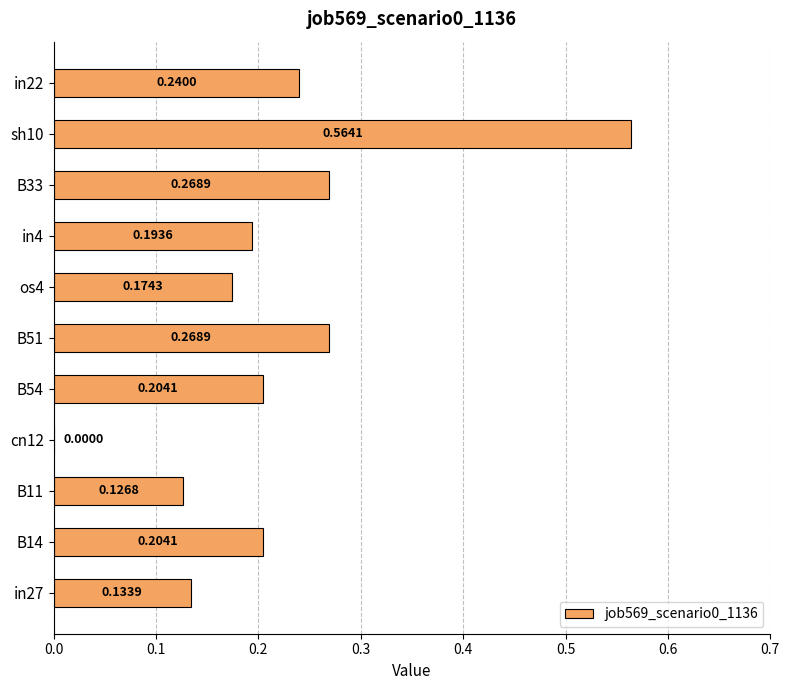

What is the sum of the values at B51 and B54?

0.5